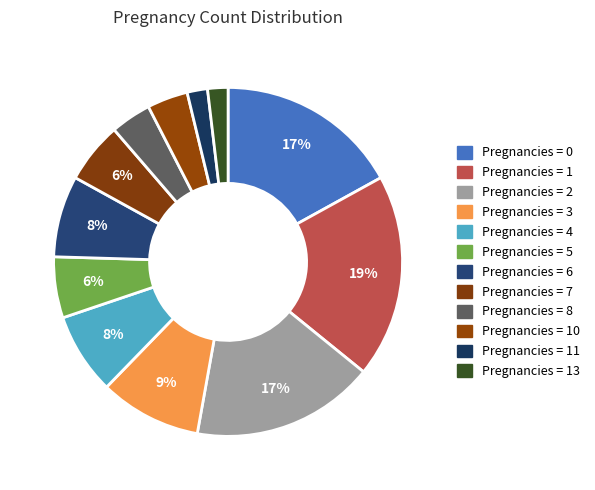

Is there a majority slice in this chart?

No